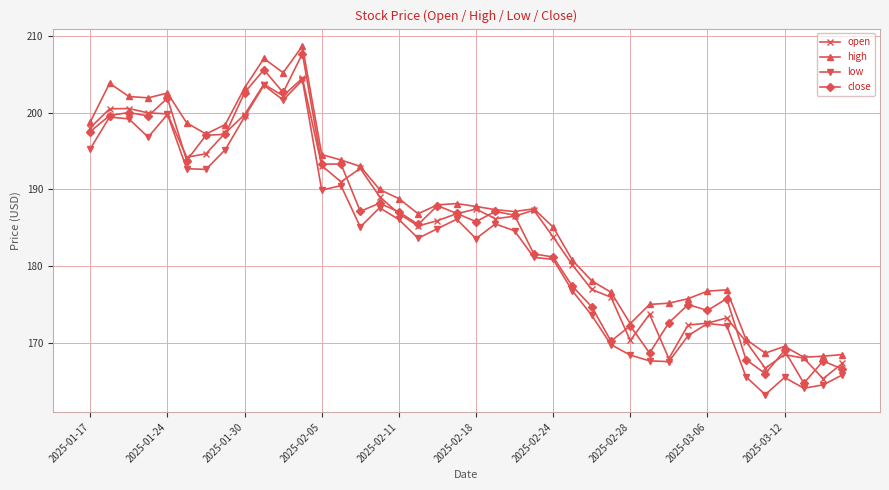

What are all the series names shown in the legend?

open, high, low, close